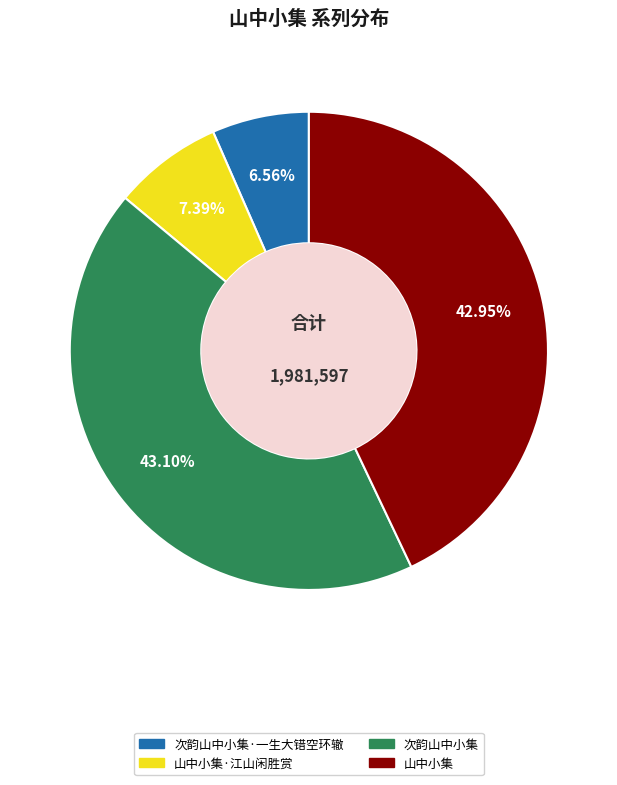

Is there a majority slice in this chart?

No